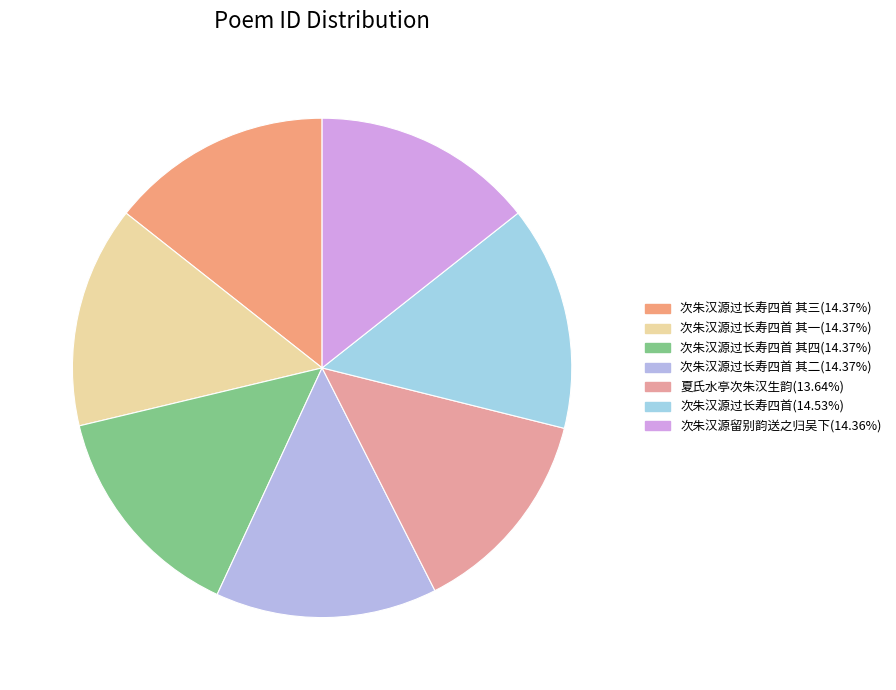

Count the number of slices in the pie.

7